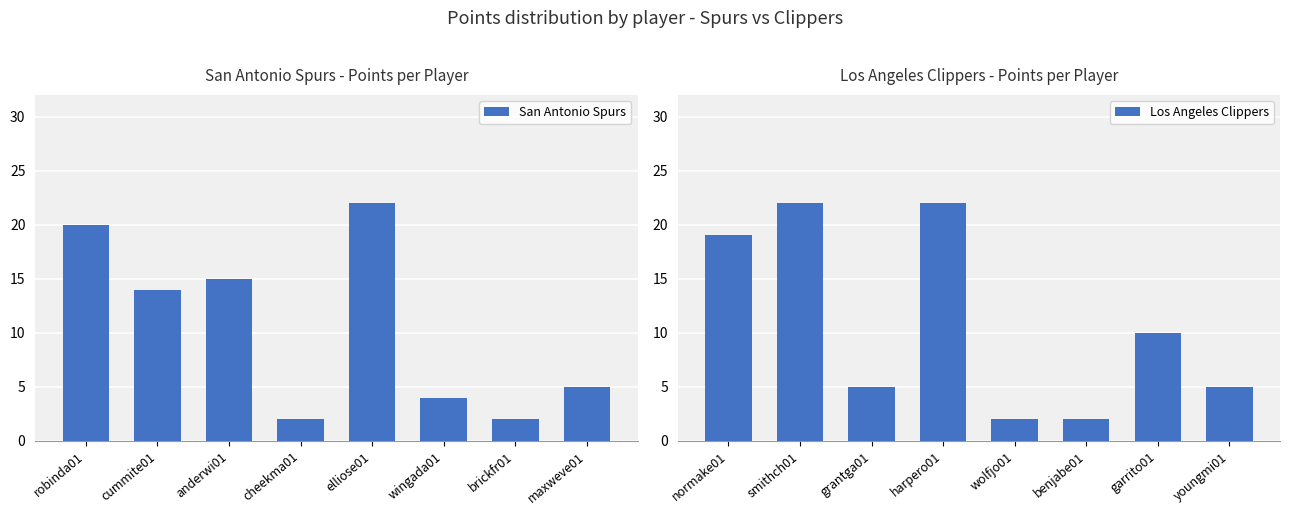

Is it true that San Antonio Spurs equals 4 at wingada01?

True